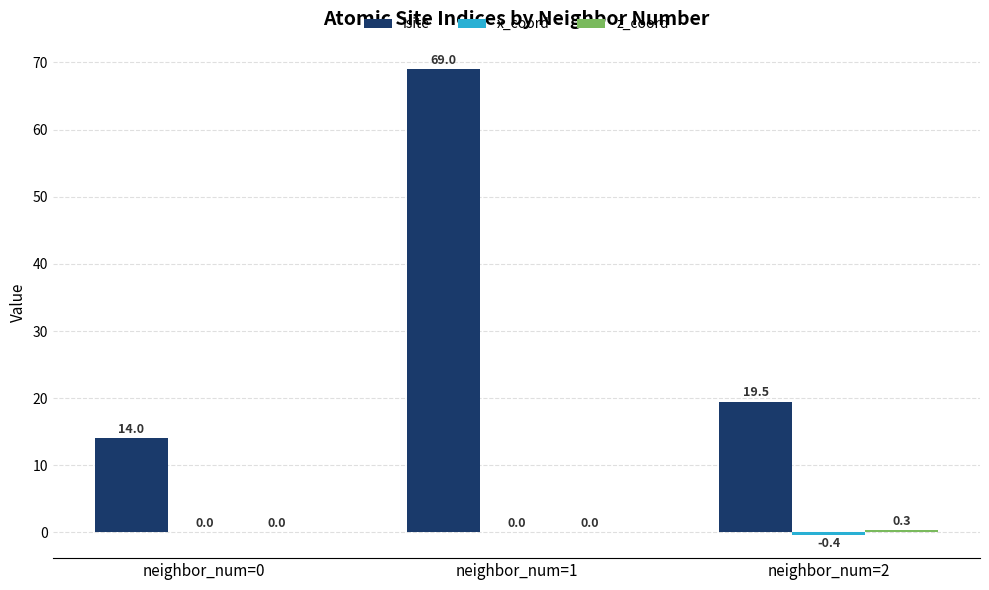

Is it true that isite equals 69.0 at neighbor_num=1?

True